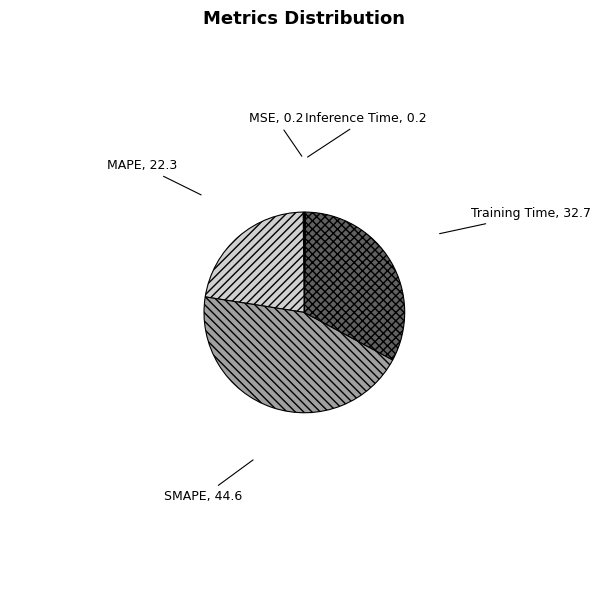

Does Training Time account for over 50% of the chart?

No